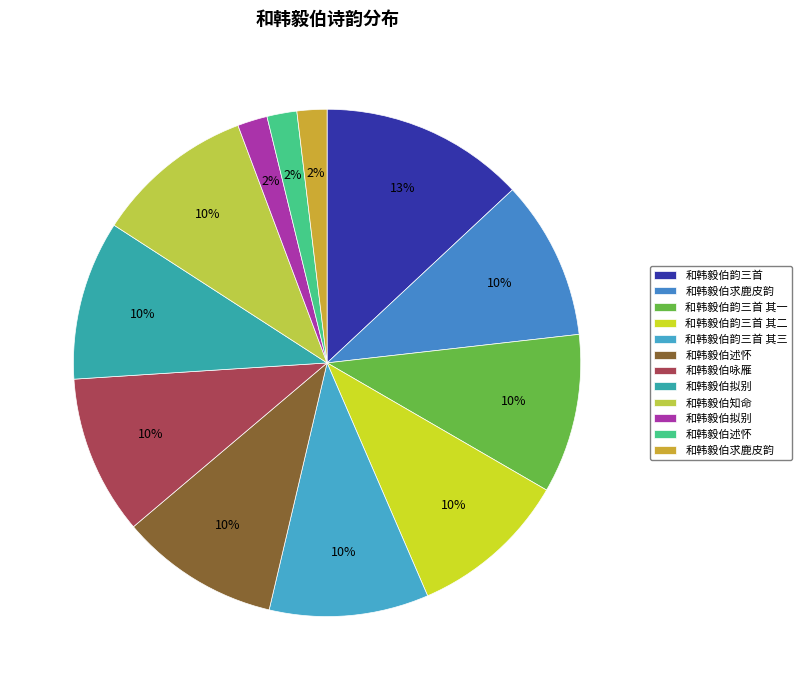

How many segments does this pie chart have?

12